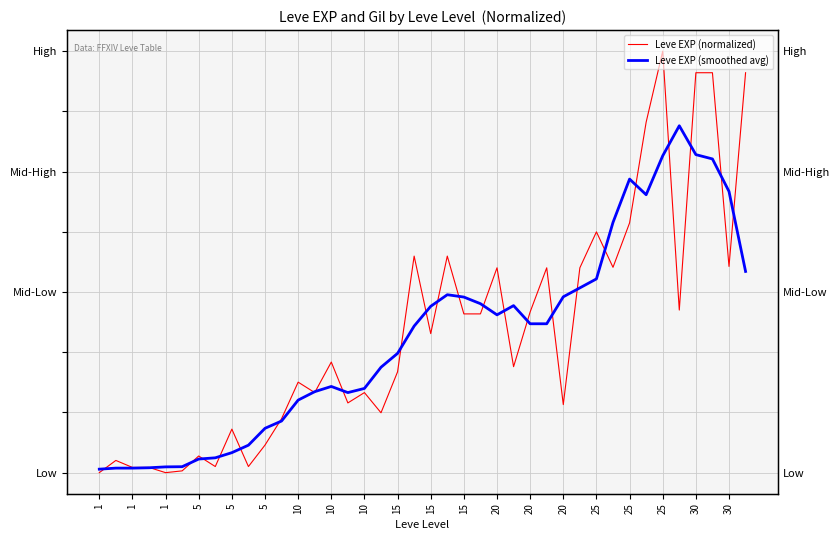

After their last crossing, which series has the higher values: Leve EXP (normalized) or Leve EXP (smoothed avg)?

Leve EXP (normalized)